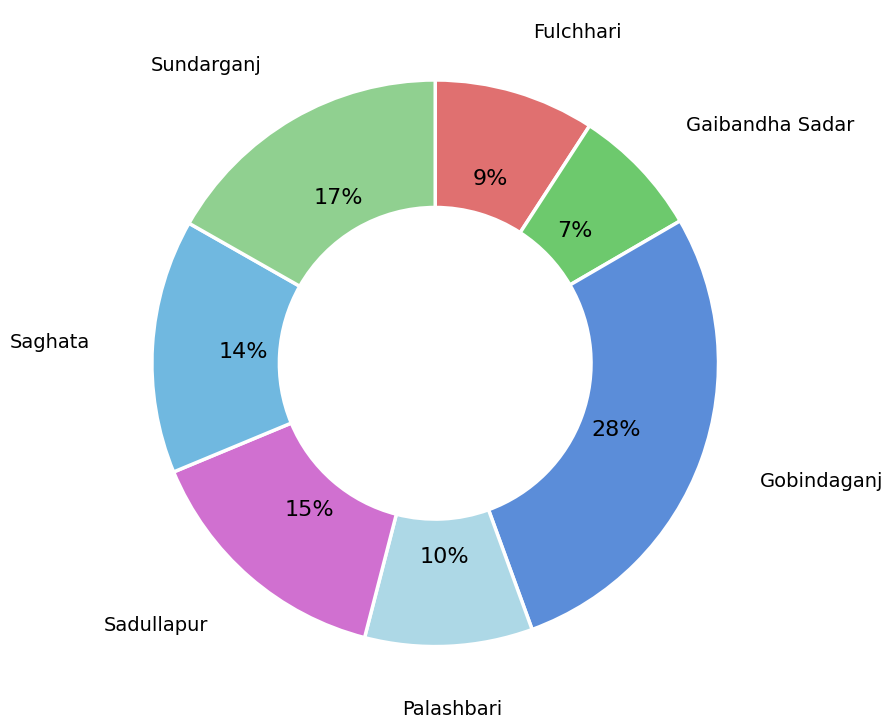

Is there any slice that represents more than half of the pie?

No